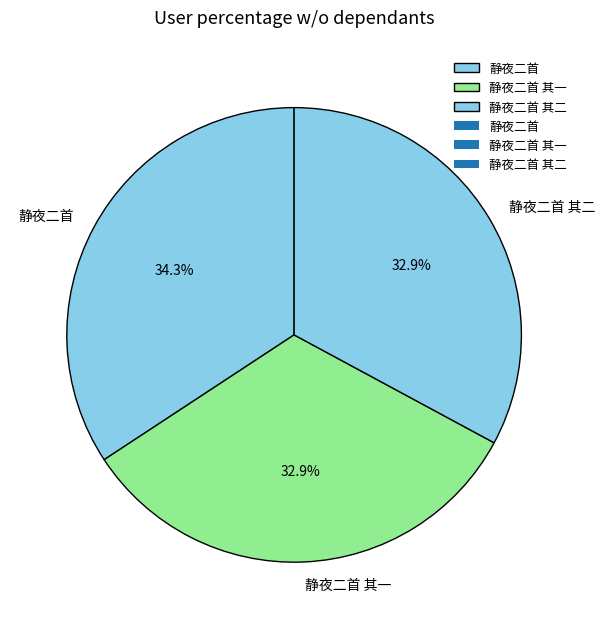

True or false: 静夜二首 其二 accounts for 33% of the total.

True